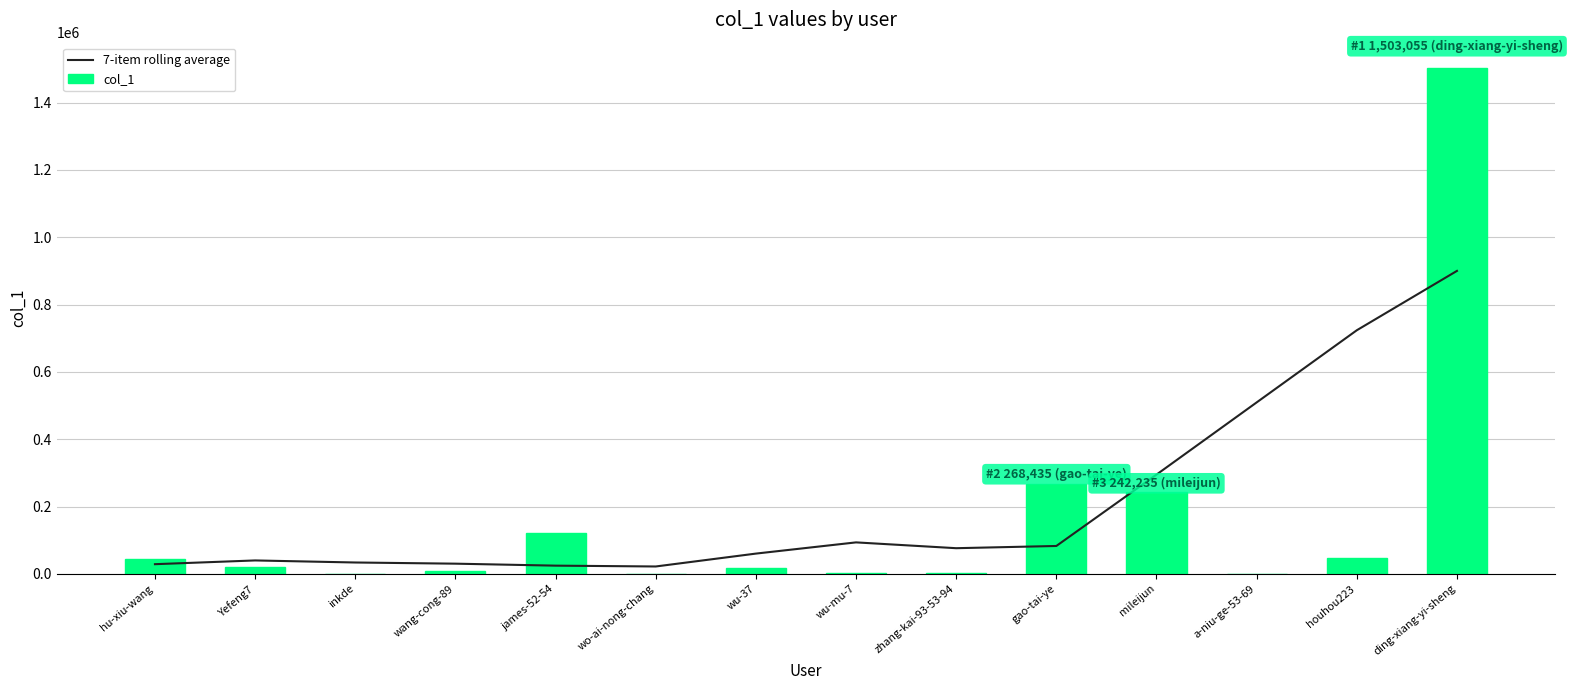

Are the bars horizontal?

No